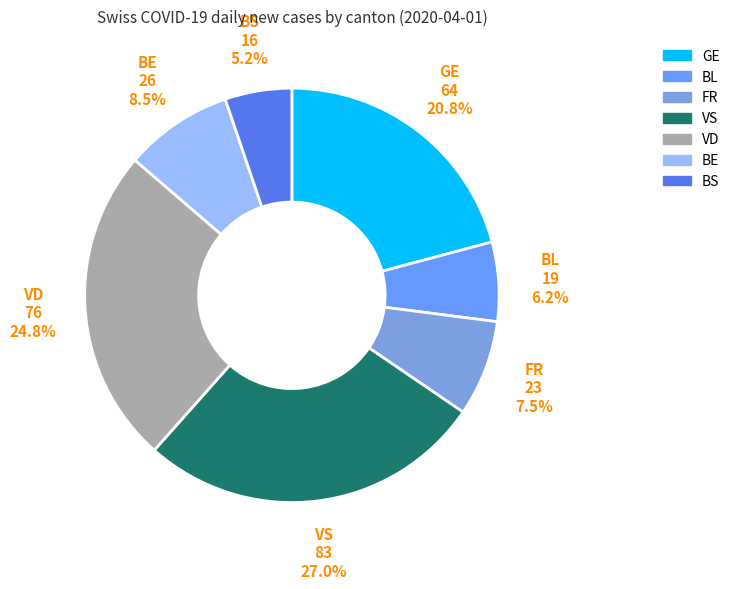

How many slices are in this pie chart?

7